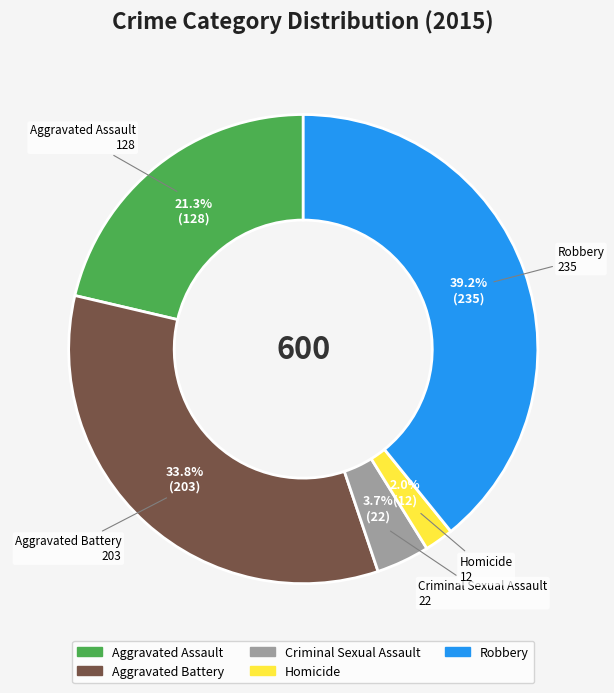

Rank the categories by value from highest to lowest.

Robbery, Aggravated Battery, Aggravated Assault, Criminal Sexual Assault, Homicide